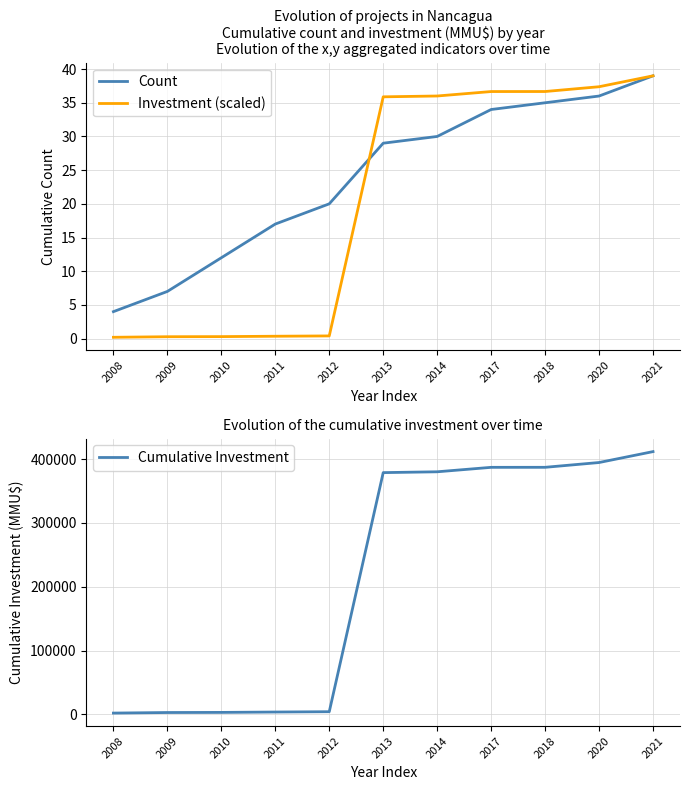

List the series in order of their peak value, highest first.

Cumulative Investment, Count, Investment (scaled)